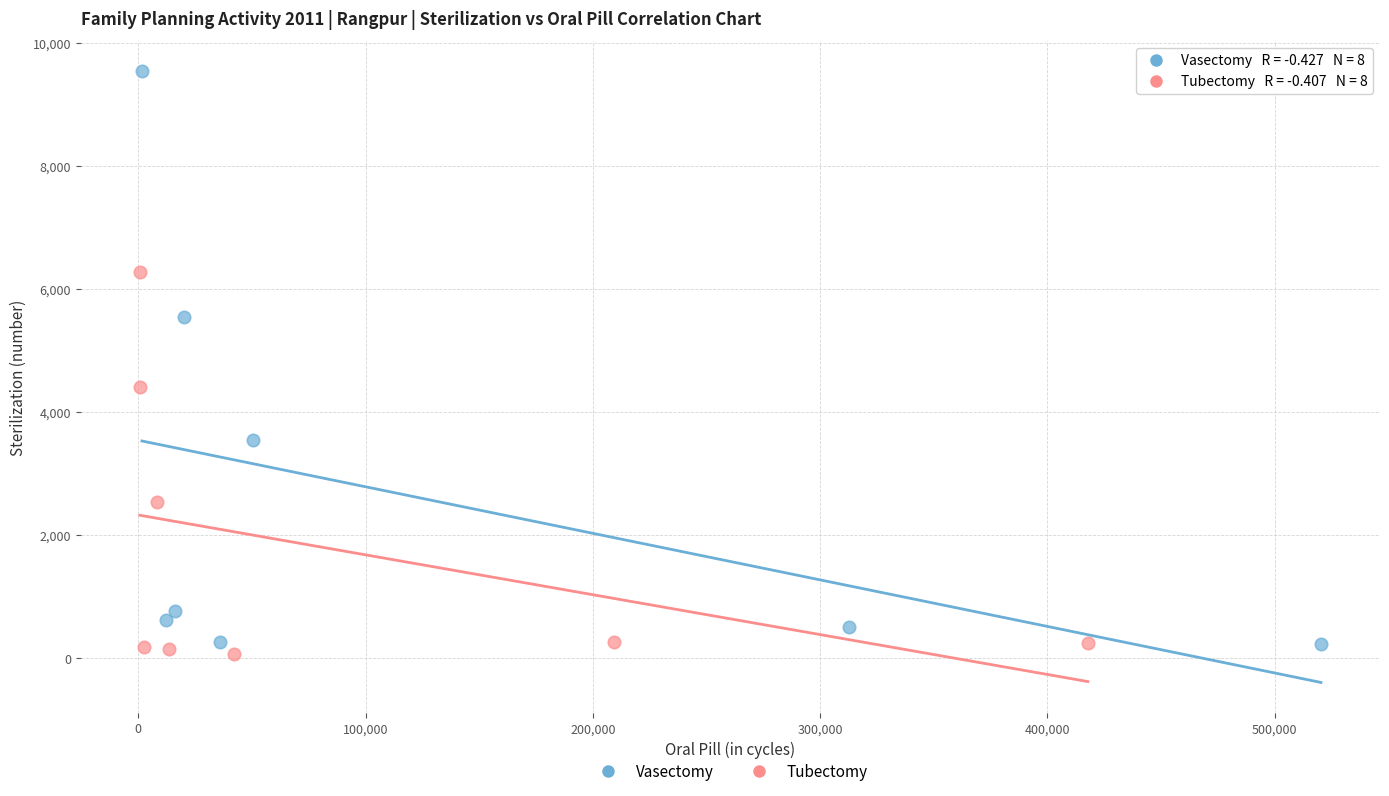

Which series has the widest spread of Y values?

Vasectomy